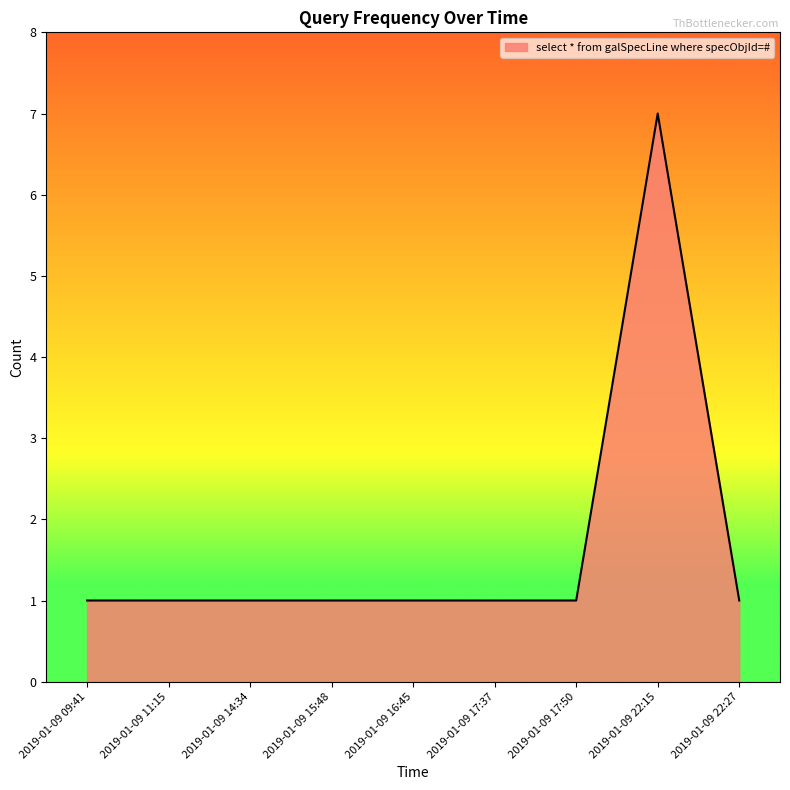

What is the change in value from 2019-01-09 14:34 to 2019-01-09 22:15?

+6